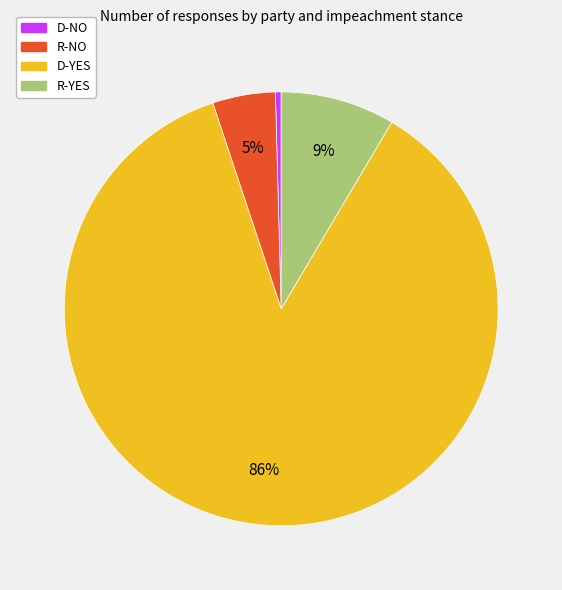

Between D-NO and R-NO, which is larger?

R-NO